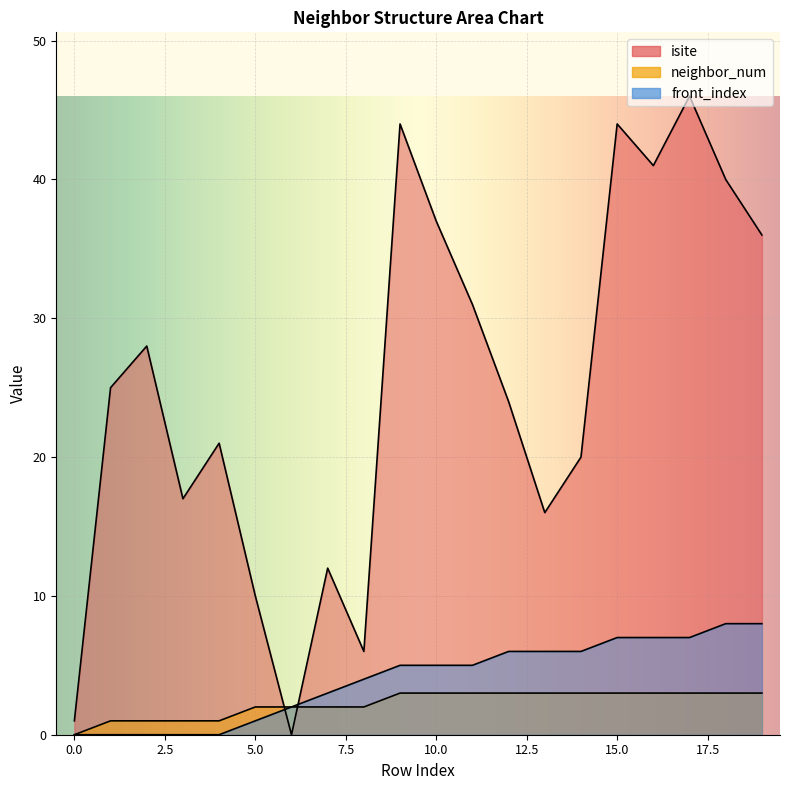

List the labels in order of neighbor_num value, smallest first.

0, 1, 2, 3, 4, 5, 6, 7, 8, 9, 10, 11, 12, 13, 14, 15, 16, 17, 18, 19